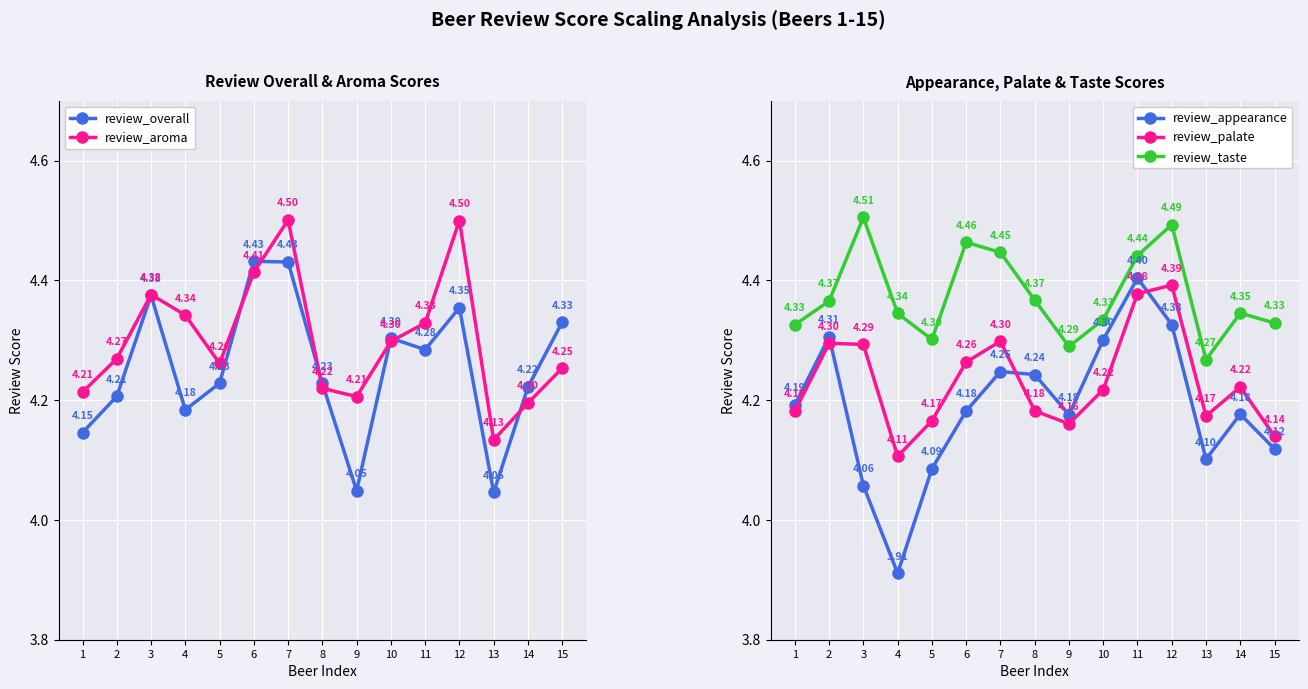

What is the difference between the review_taste values at 12 and 11?

0.1